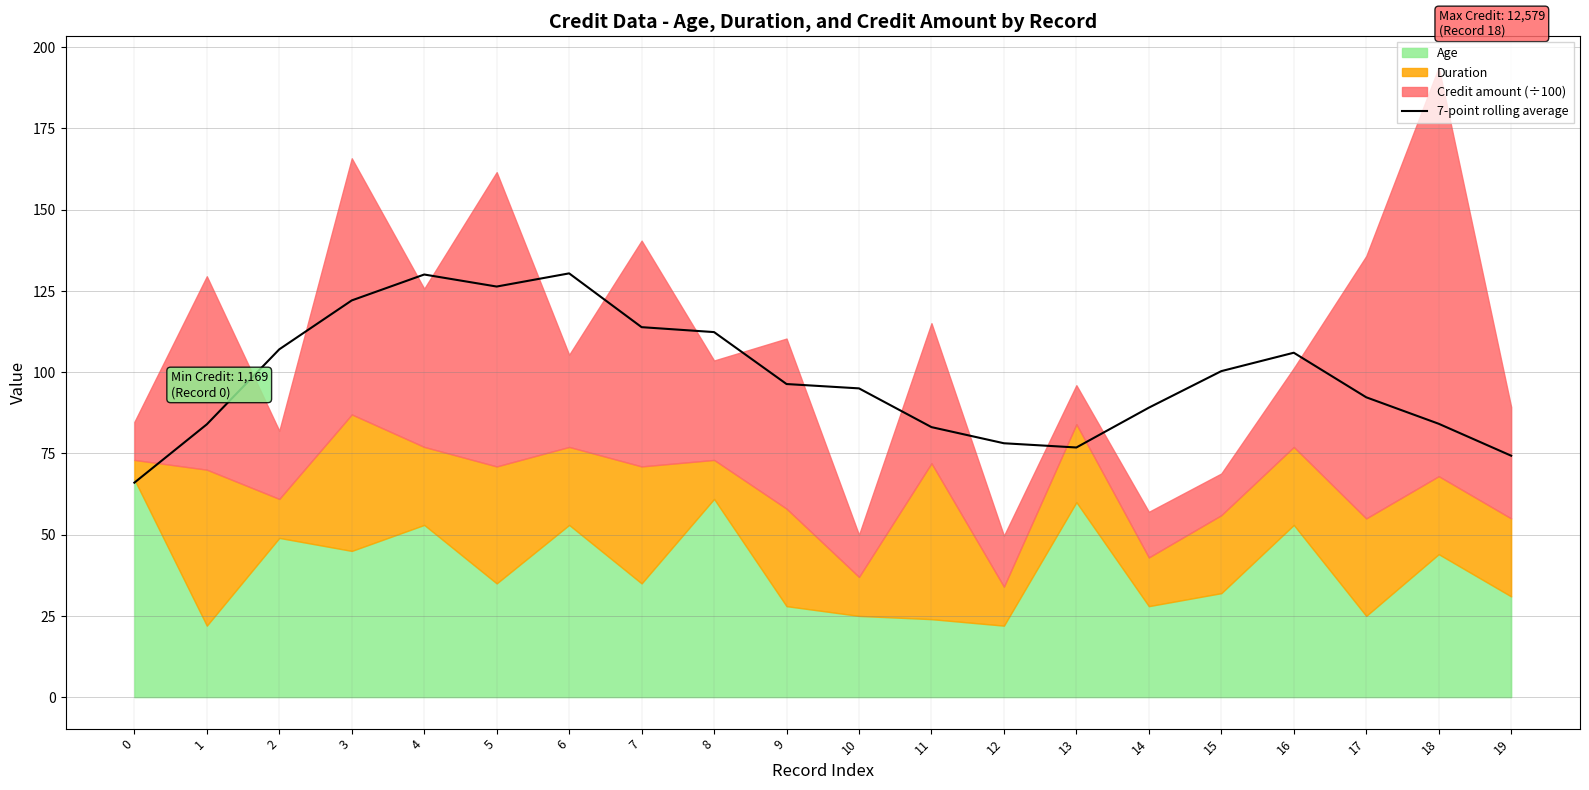

What is the sum of all values?

1967.5